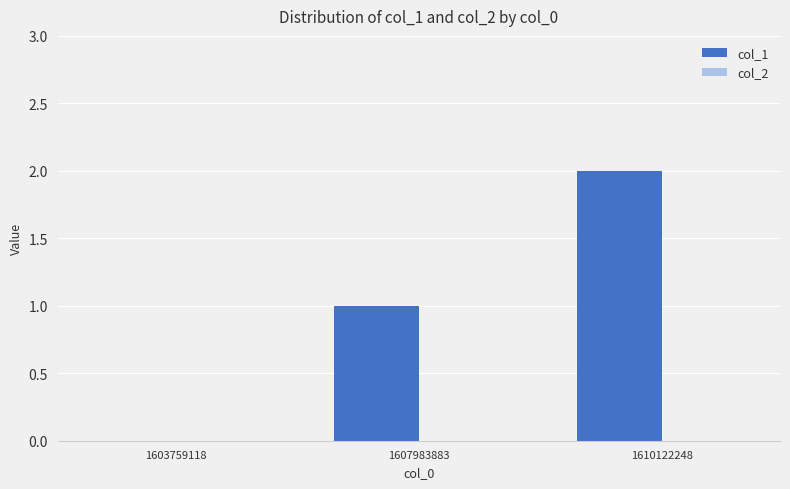

What is the sum of all values?

3